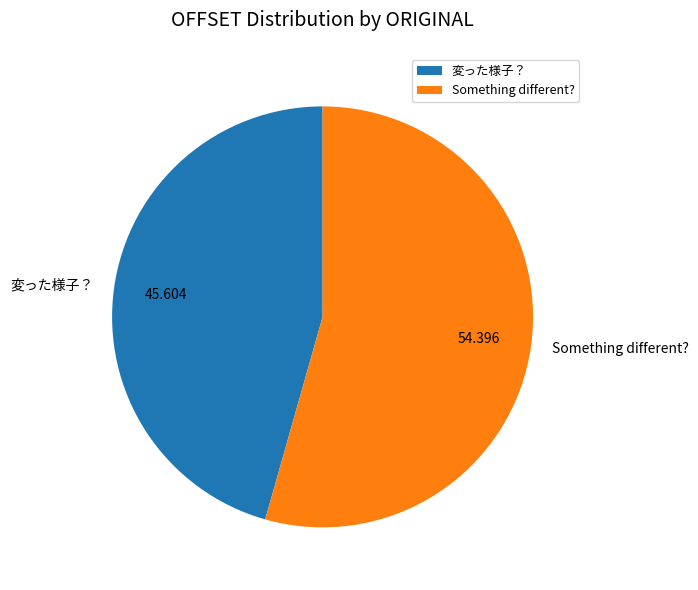

What is the largest slice in the pie chart?

Something different?